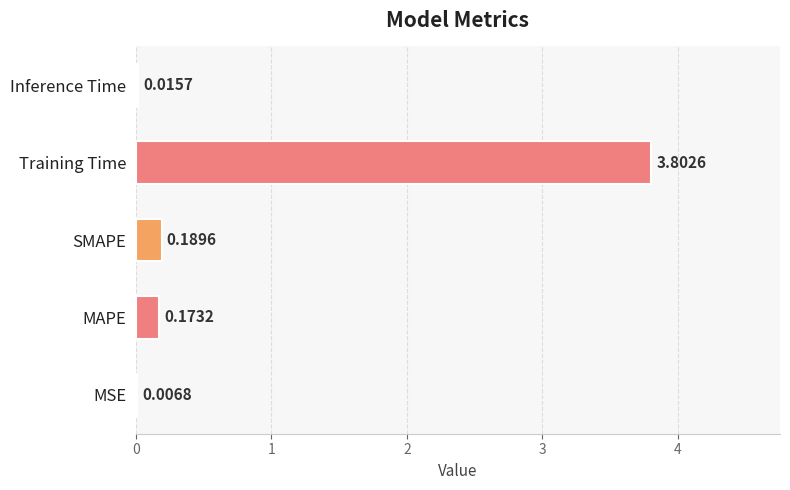

Which category has the highest value across all series?

Training Time